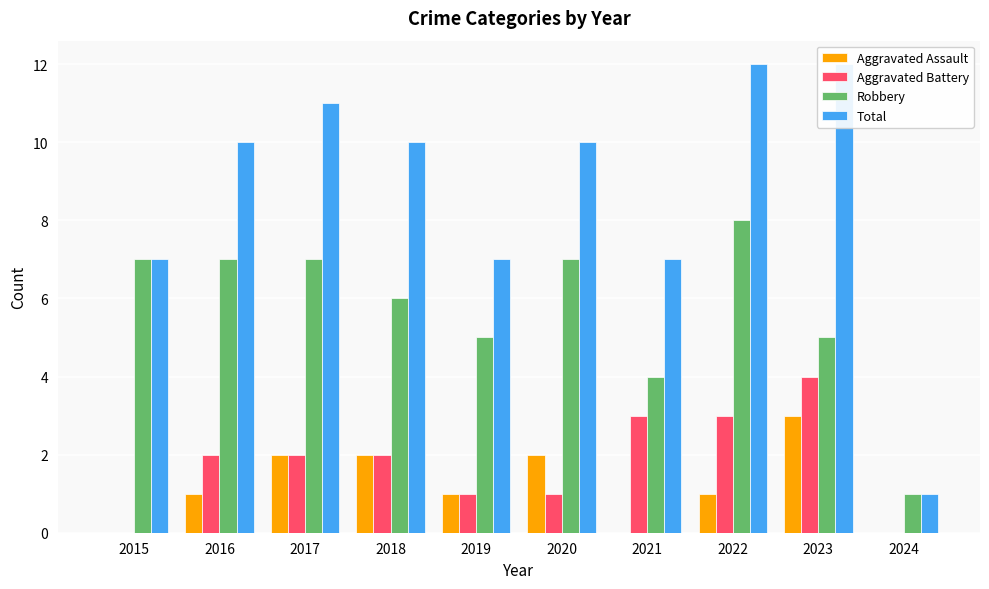

What are all the series names shown in the legend?

Aggravated Assault, Aggravated Battery, Robbery, Total